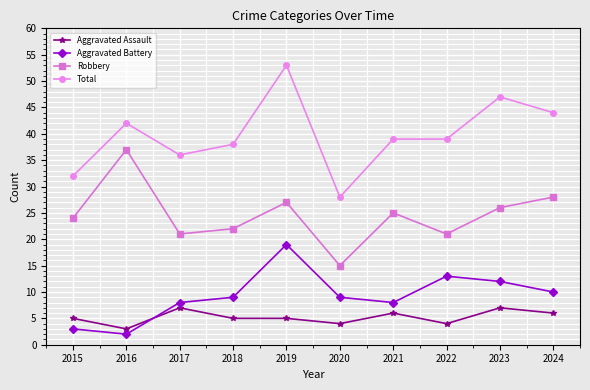

How many series are shown in this chart?

4